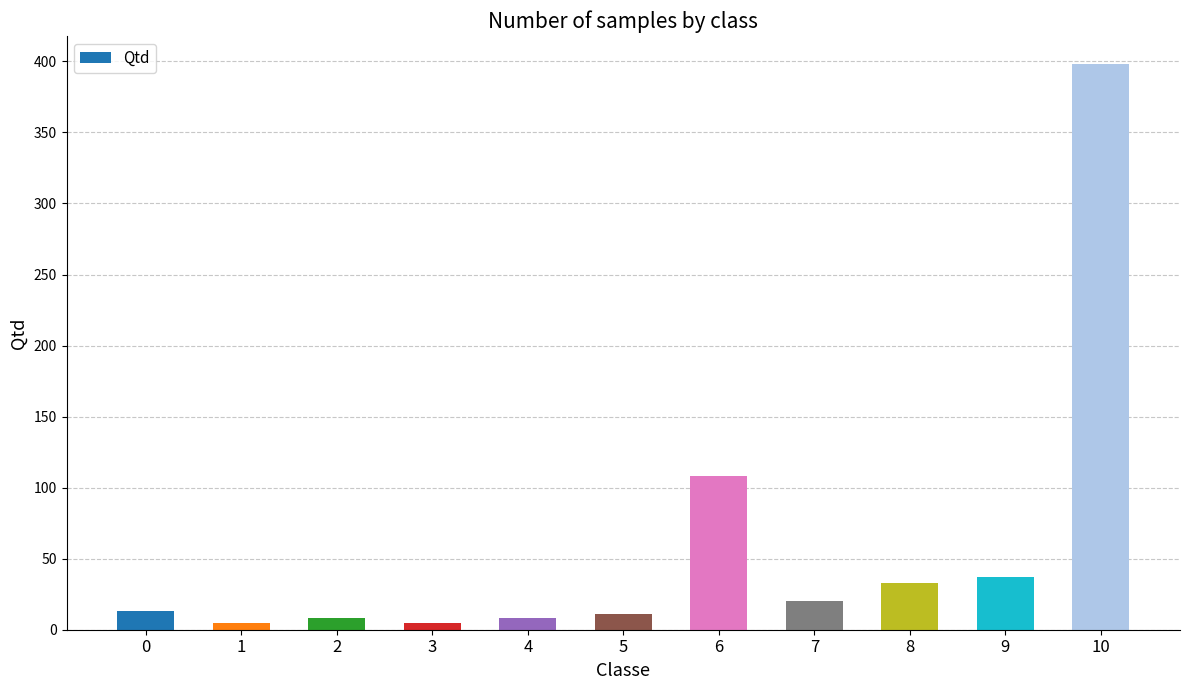

What is the difference between the second highest and second lowest values?

103